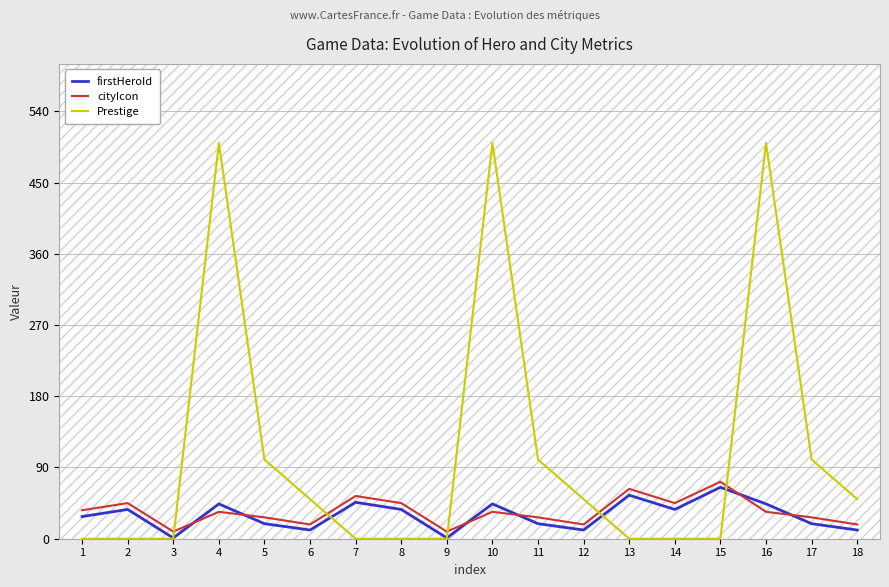

Reading left to right, extract all data points from this chart.

firstHeroId: 28	37	1	44	19	11	46	37	1	44	19	11	55	37	65	44	19	11
cityIcon: 36	45	9	34	27	18	54	45	9	34	27	18	63	45	72	34	27	18
Prestige: 0	0	0	500	100	50	0	0	0	500	100	50	0	0	0	500	100	50